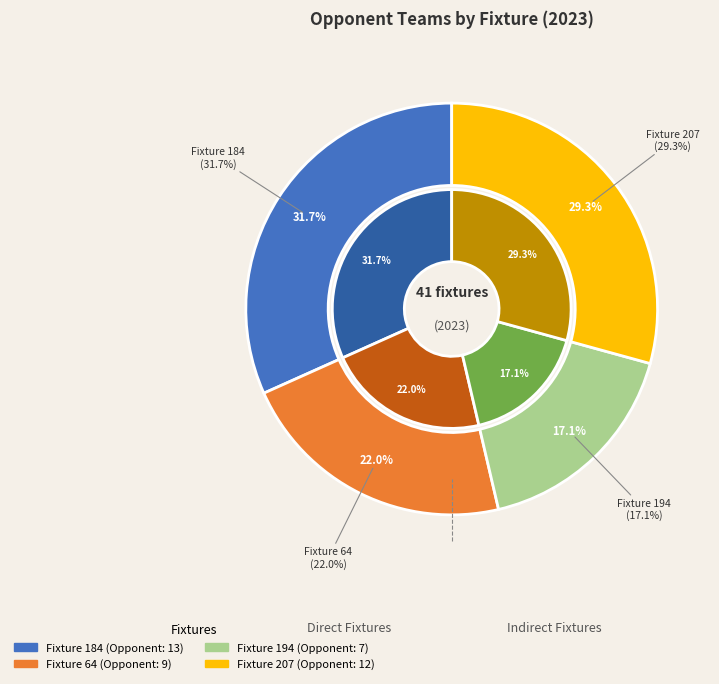

What percentage is the Fixture 194 slice, to the nearest percent?

17%